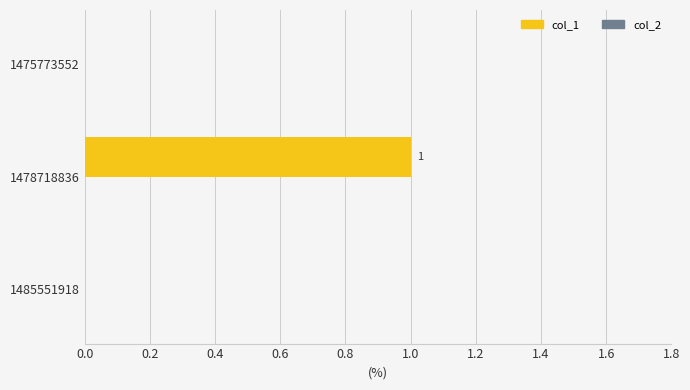

Which has a higher value, 1475773552 or 1478718836?

1478718836